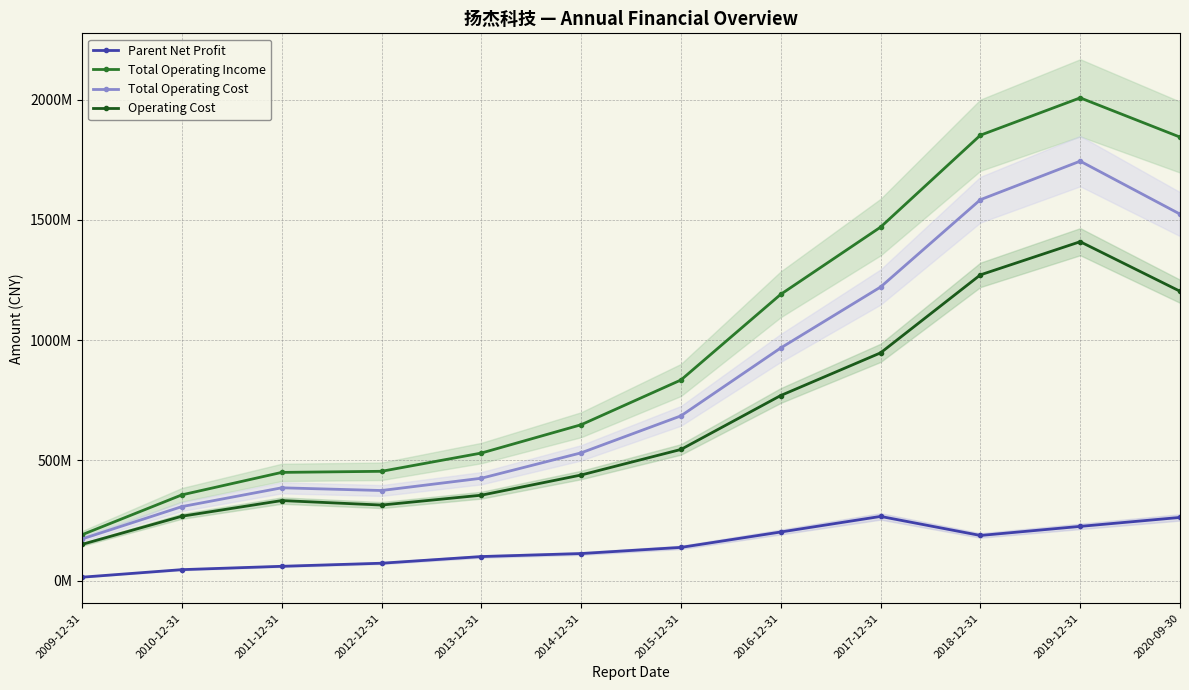

What is the difference between the Total Operating Income values at 2014-12-31 and 2010-12-31?

291556226.1